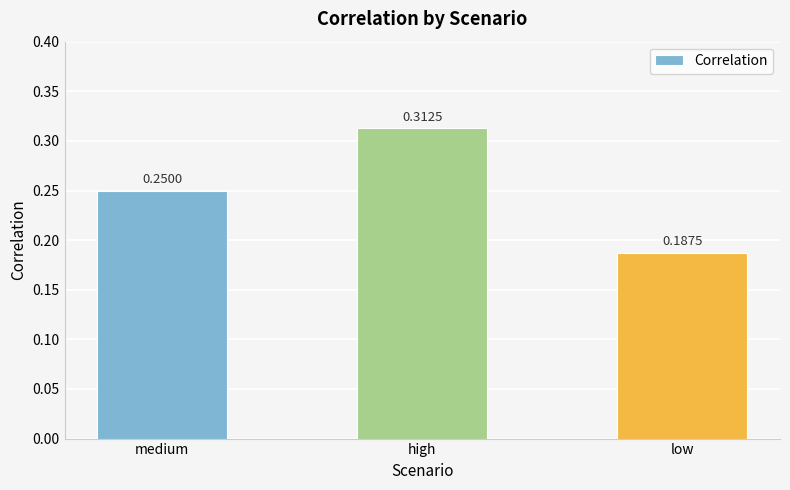

Does the chart contain any negative values?

No